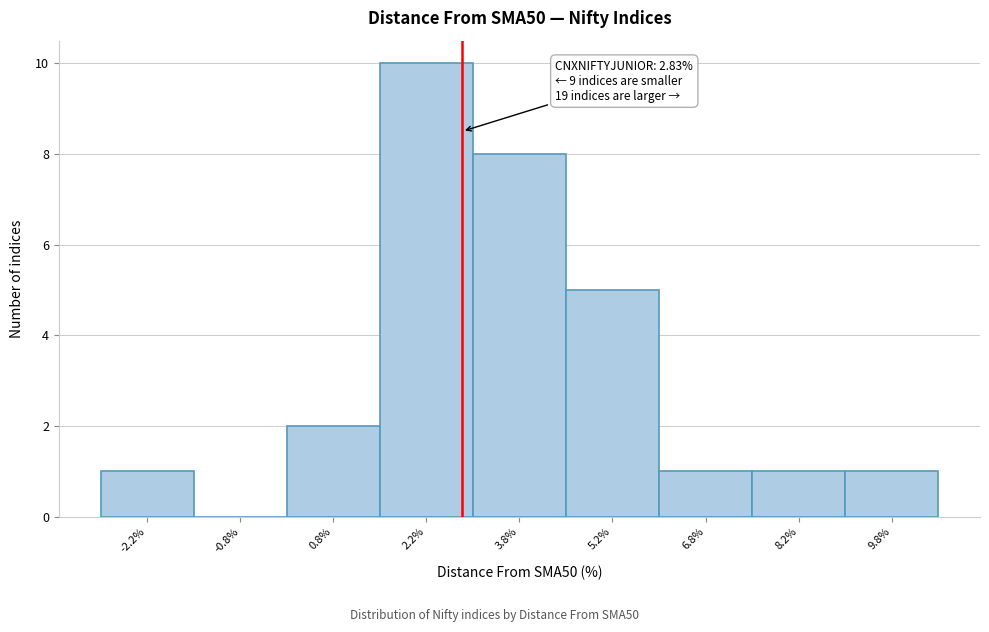

Which range on the x-axis has the tallest bar?

1.5 to 3.0